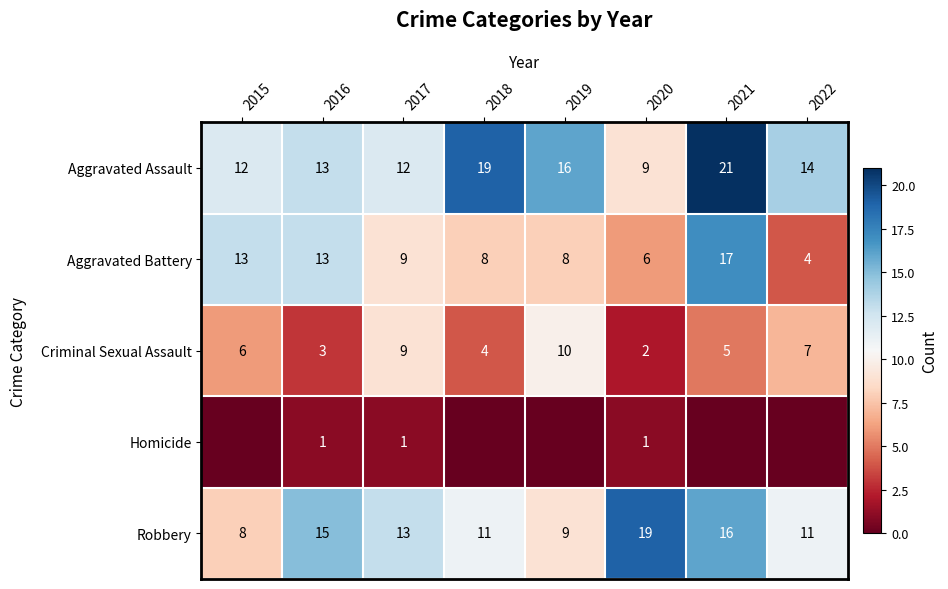

What value does the Criminal Sexual Assault series have at 2018?

4